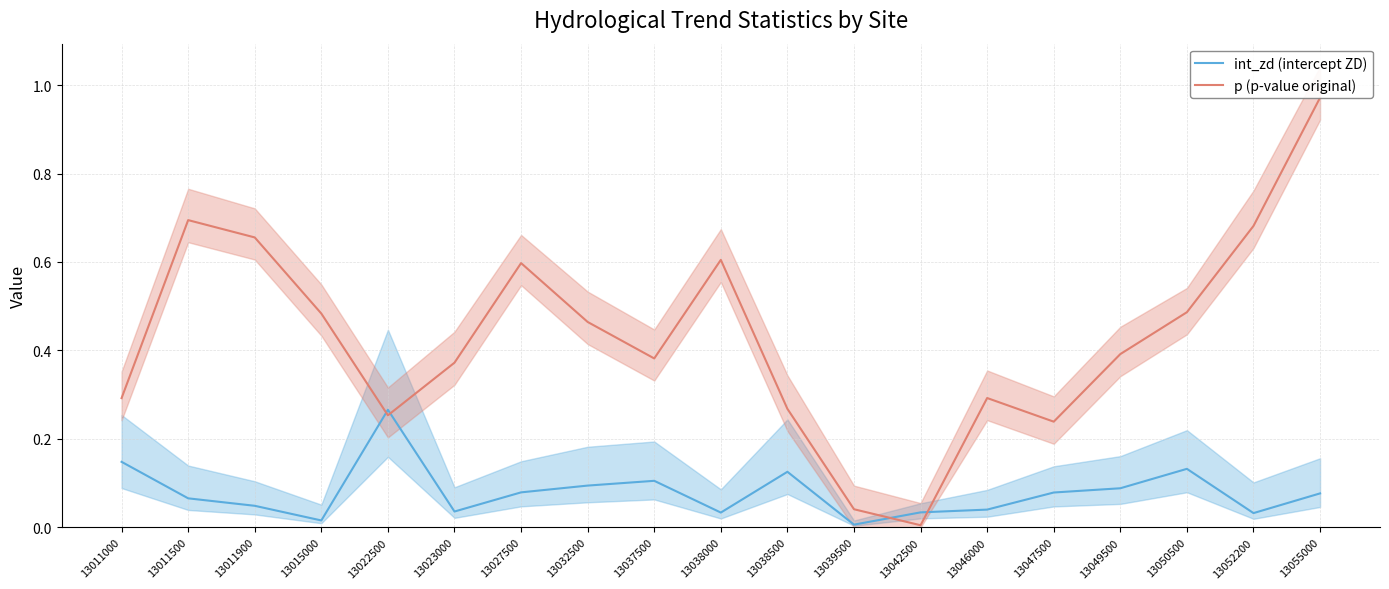

Rank the series at 13022500 from highest to lowest value.

int_zd (intercept ZD), p (p-value original)